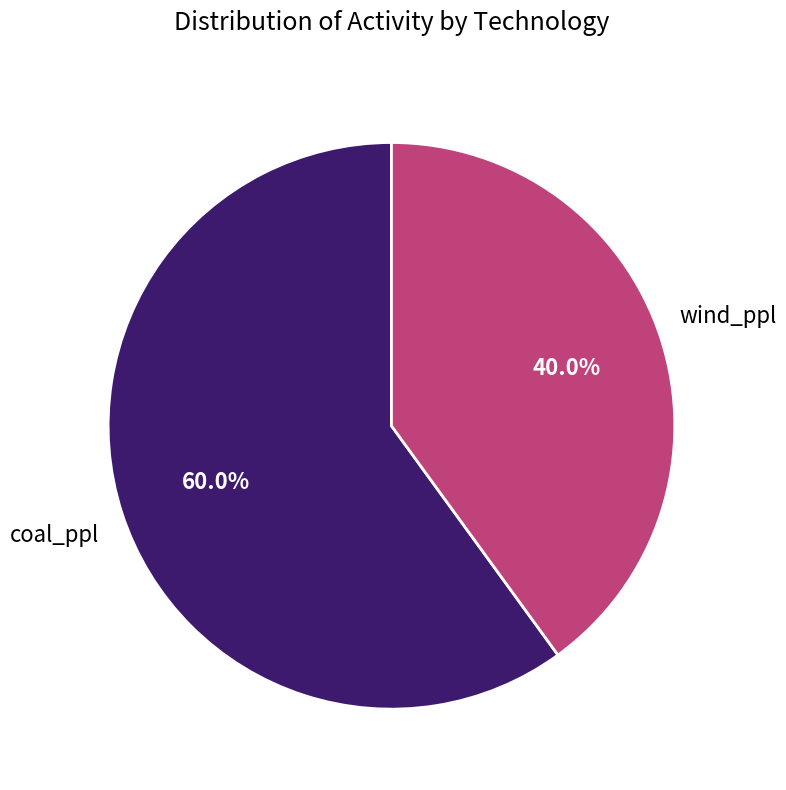

Is there any slice that represents more than half of the pie?

Yes